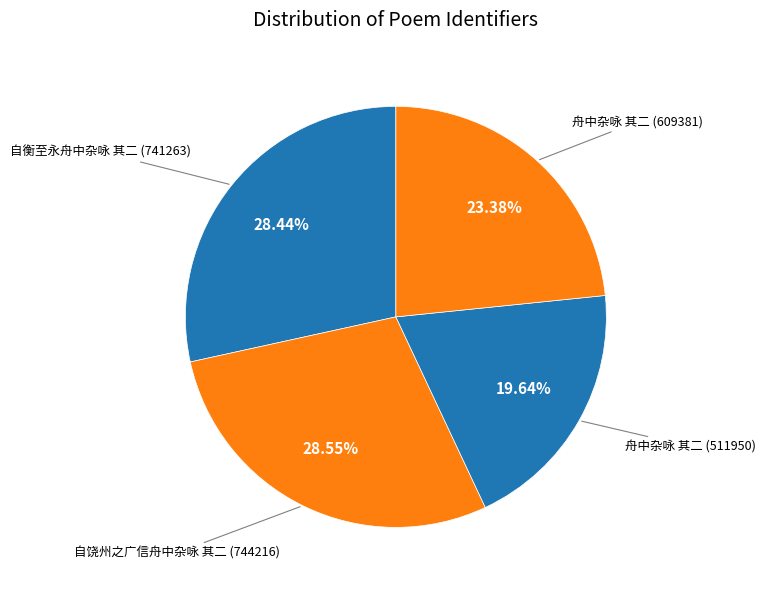

Rank the categories by value from highest to lowest.

自饶州之广信舟中杂咏 其二, 自衡至永舟中杂咏 其二, 舟中杂咏 其二 (609381), 舟中杂咏 其二 (511950)